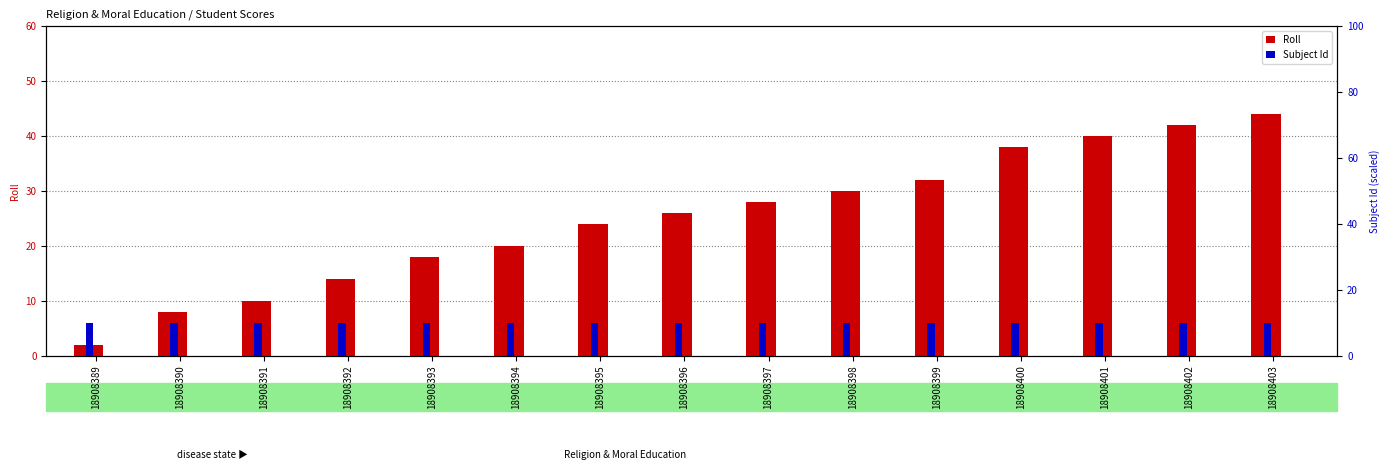

How many groups of bars are there?

15